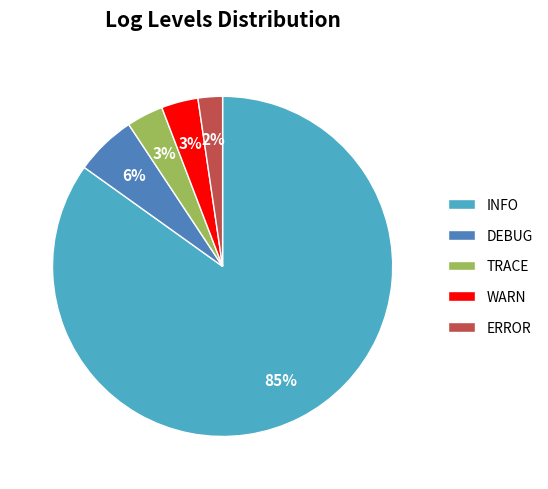

To the nearest percent, what is the average slice percentage?

20%